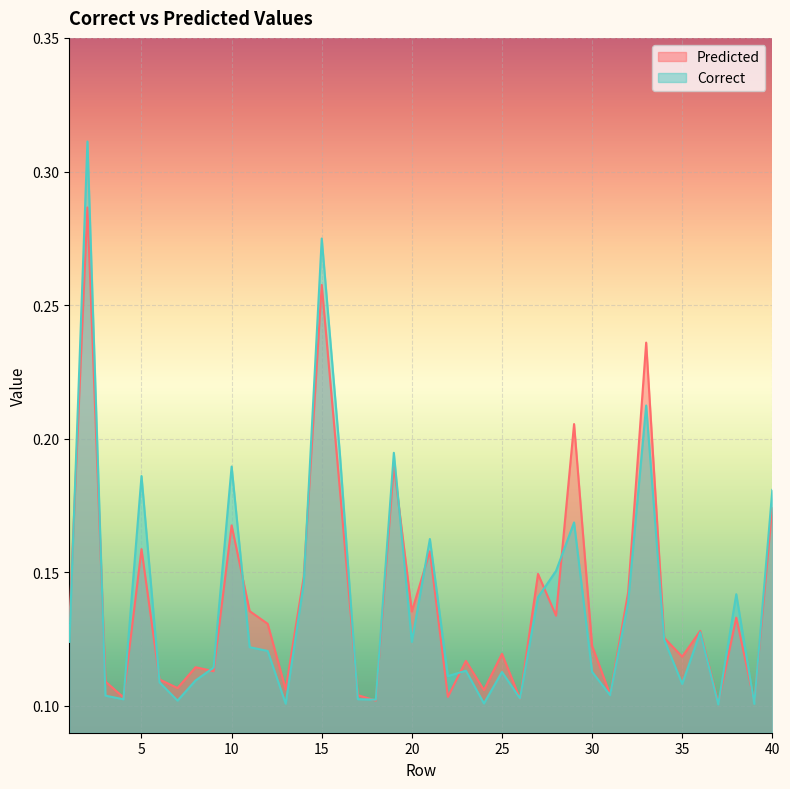

Where is the first local minimum for Predicted?

4